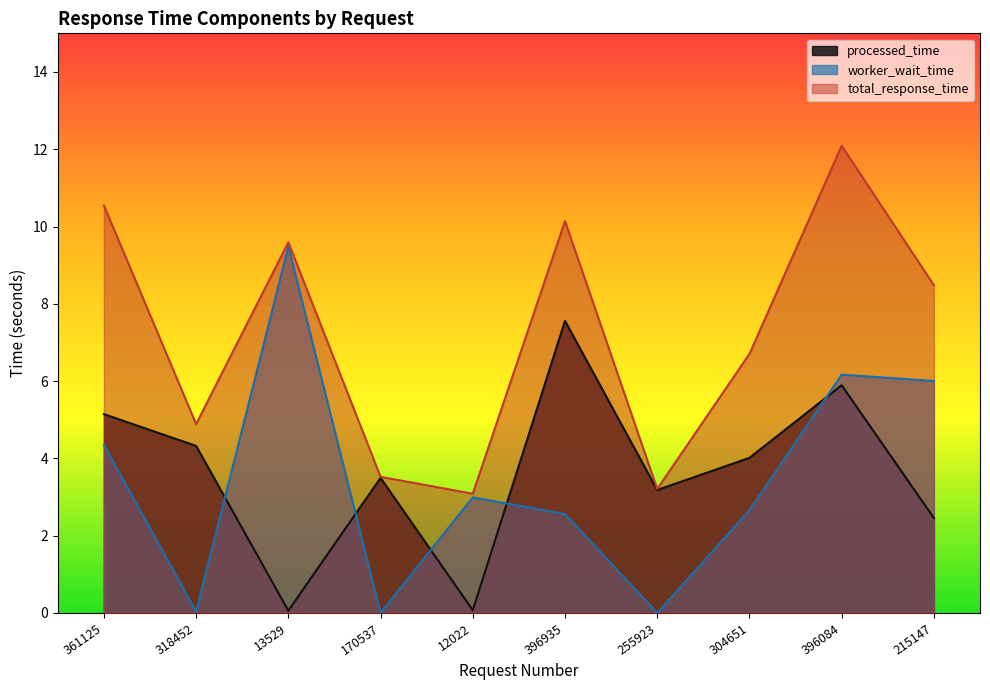

The processed_time series shows 7.3 at 361125. True or false?

False